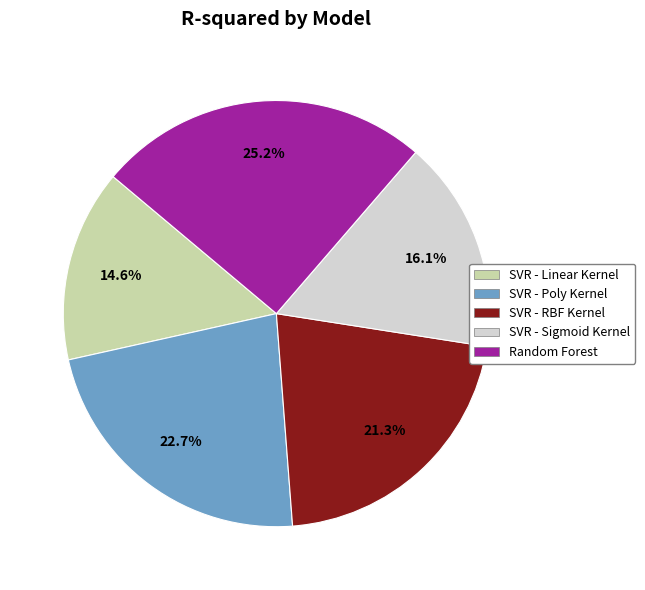

Rank the categories by value from highest to lowest.

Random Forest, SVR - Poly Kernel, SVR - RBF Kernel, SVR - Sigmoid Kernel, SVR - Linear Kernel